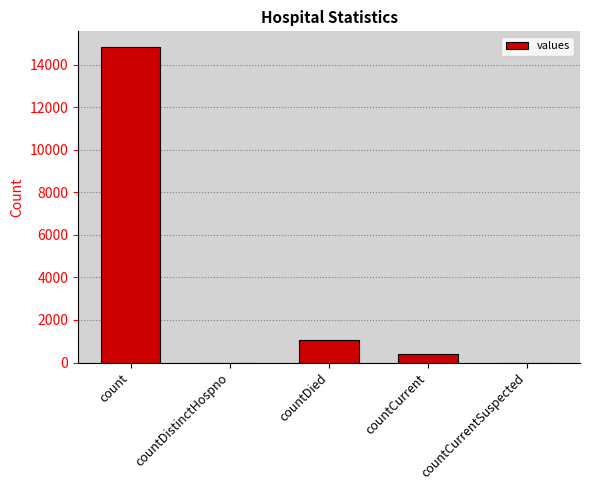

Are the bars grouped side by side (vs. stacked)?

No